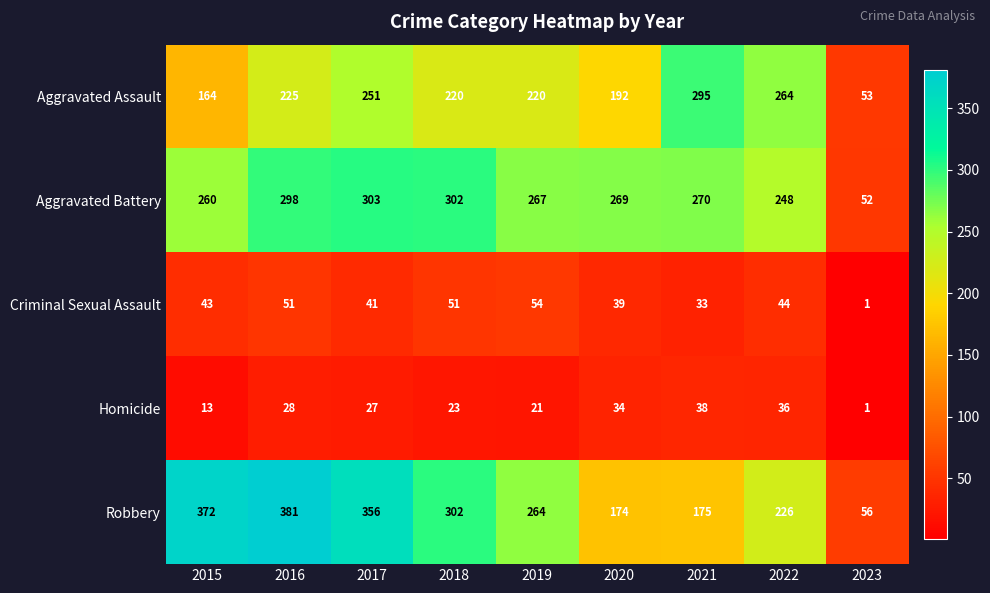

At 2017, list the series in order from largest to smallest.

Robbery, Aggravated Battery, Aggravated Assault, Criminal Sexual Assault, Homicide